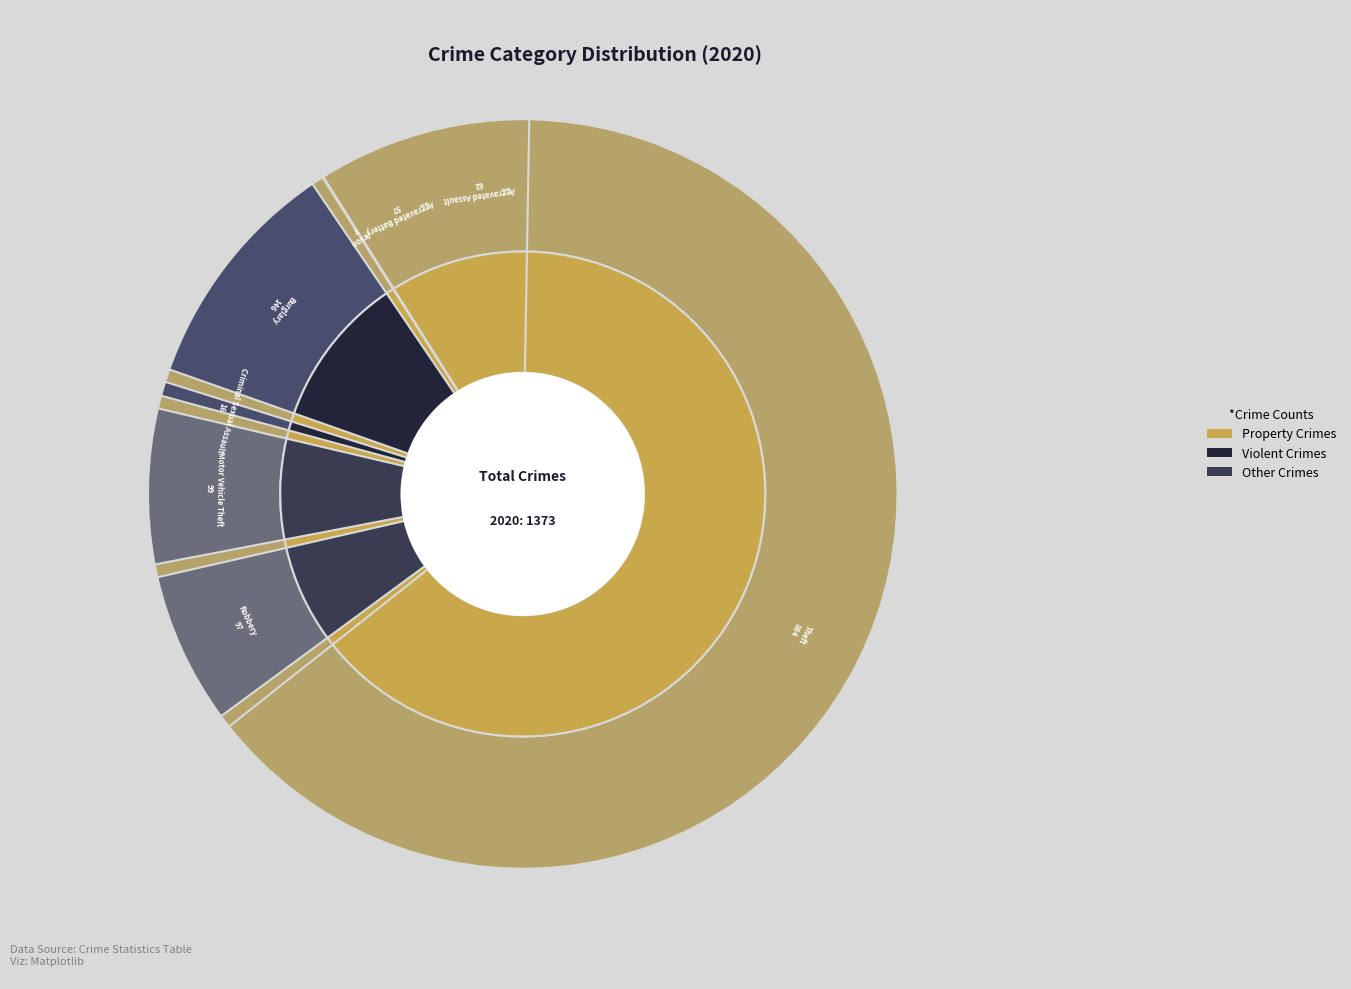

What percentage is the 1 slice, to the nearest percent?

4%